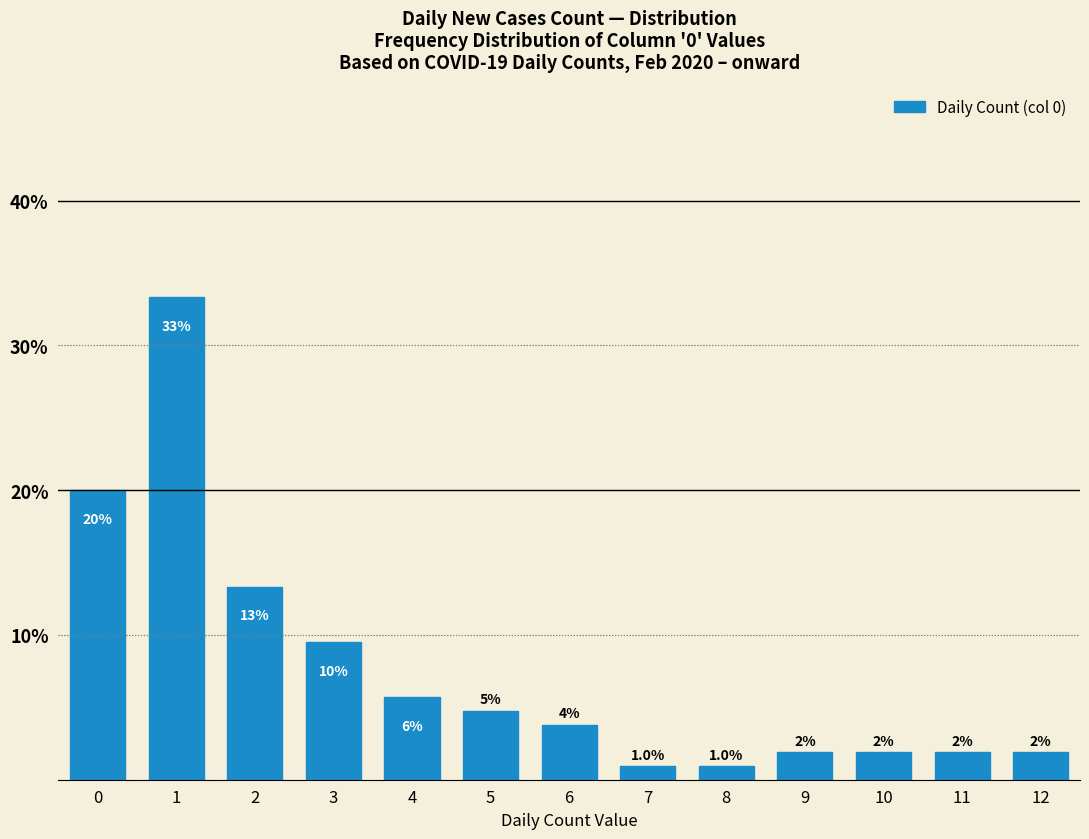

Are the bars horizontal?

No